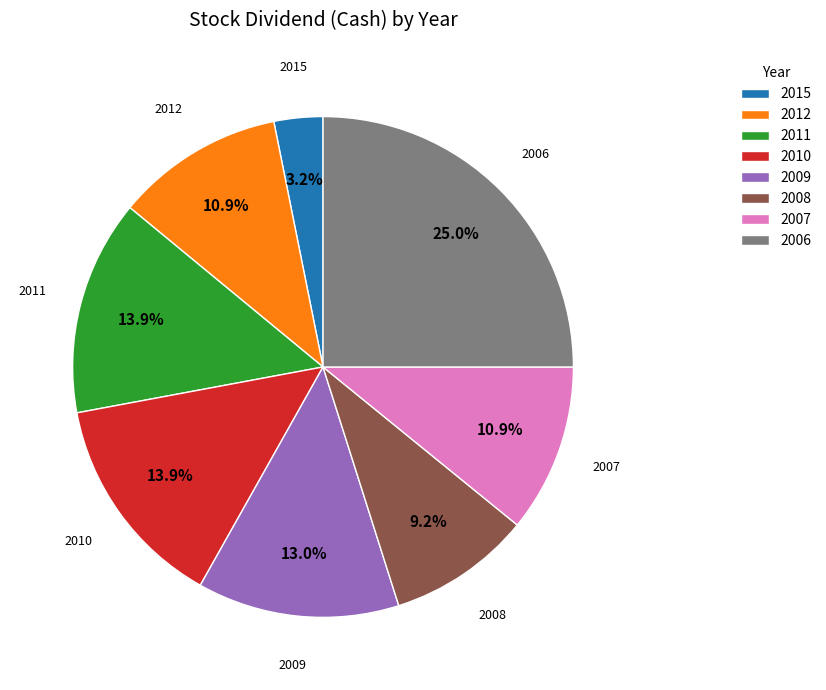

Combined, what portion of the pie is 2009 and 2012?

23.9%